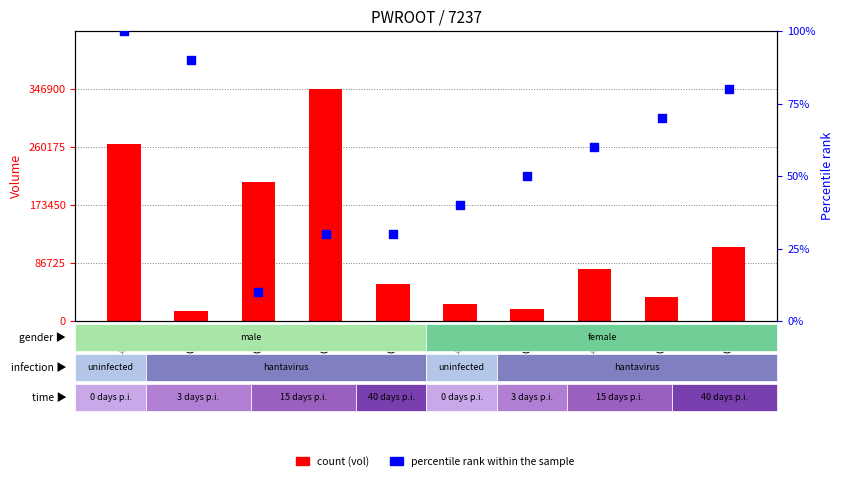

What is the total value across all series at 2020-02-05?

26340